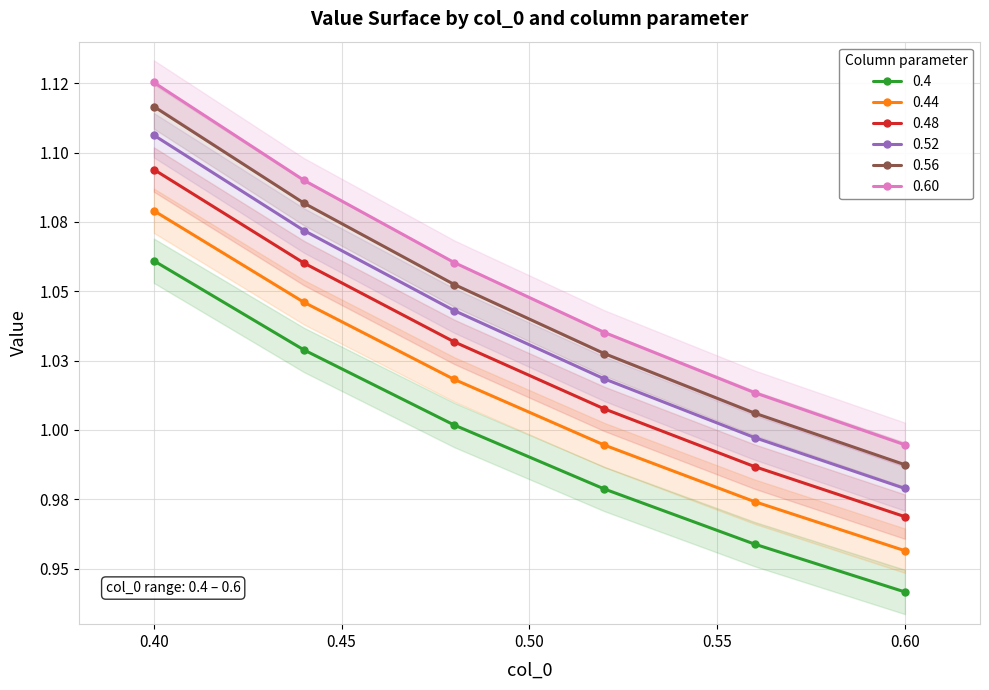

How many distinct data groups are displayed?

6